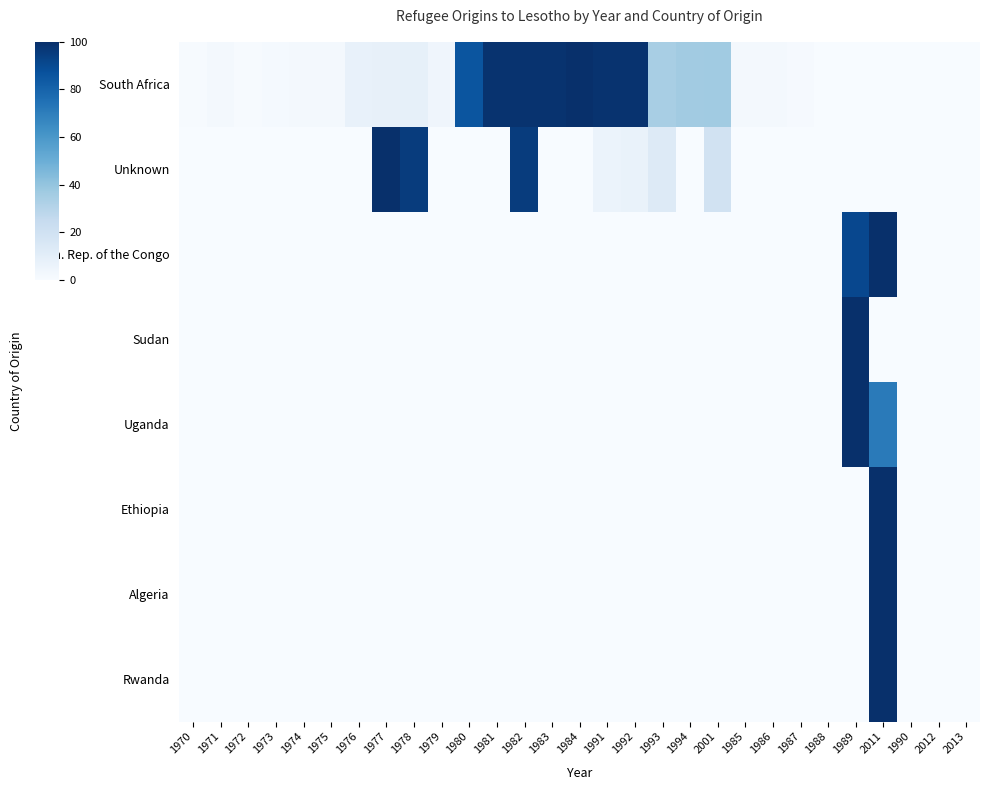

Which series has the largest total across all categories?

row_0